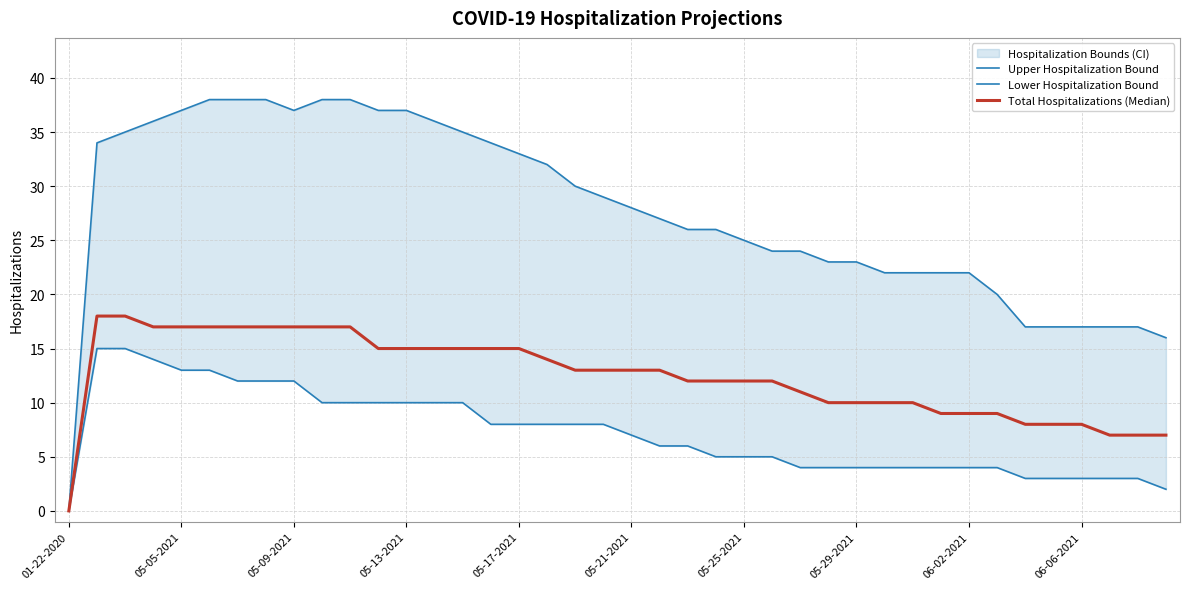

True or false: Upper Hospitalization Bound and Lower Hospitalization Bound intersect in this chart.

False